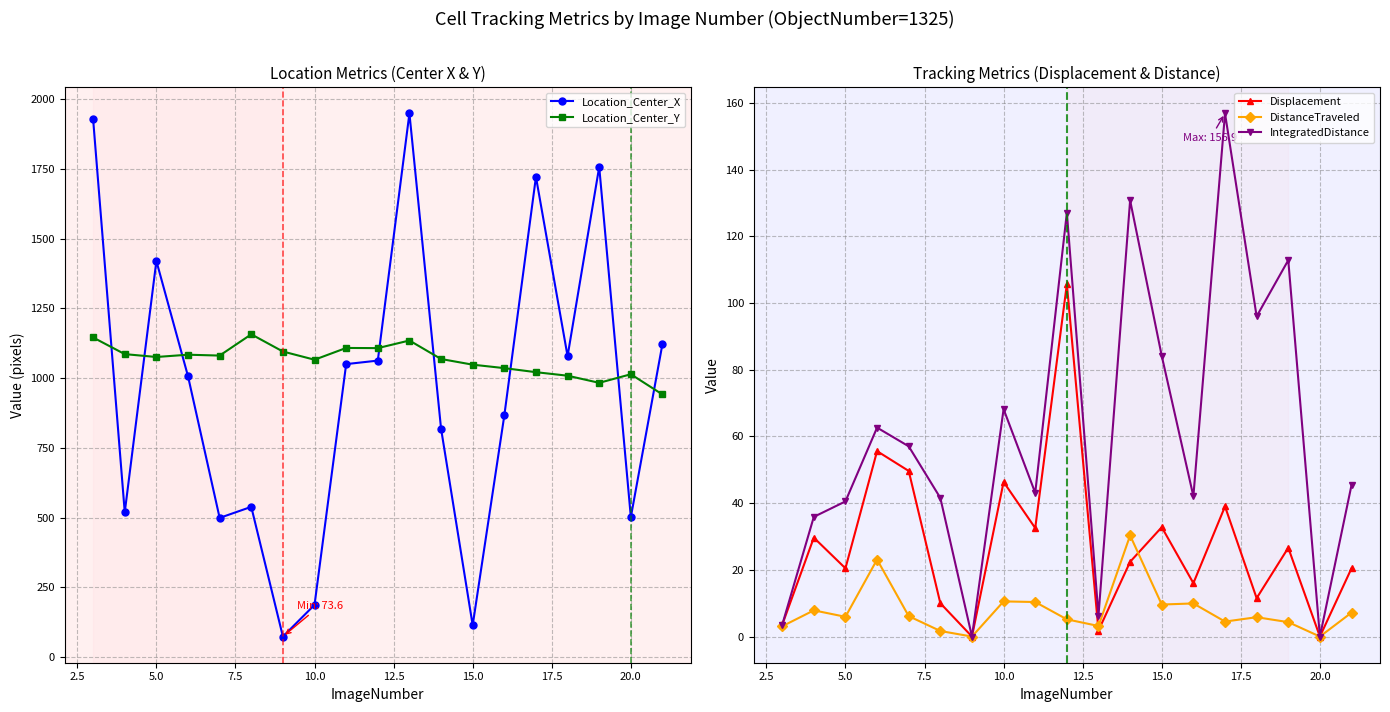

What is the maximum value for Displacement?

105.7